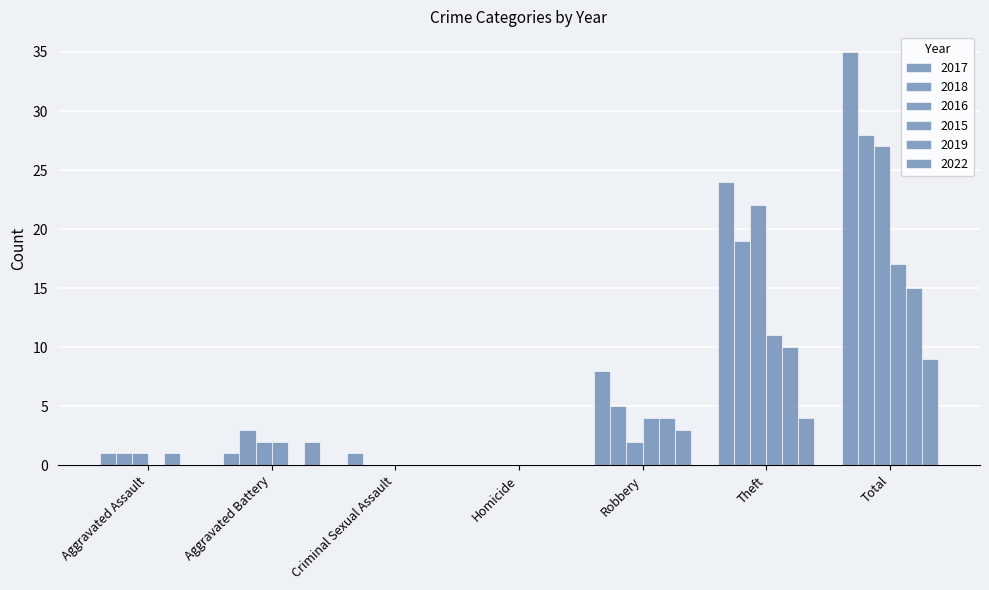

At Homicide, list the series in order from smallest to largest.

2017, 2018, 2016, 2015, 2019, 2022